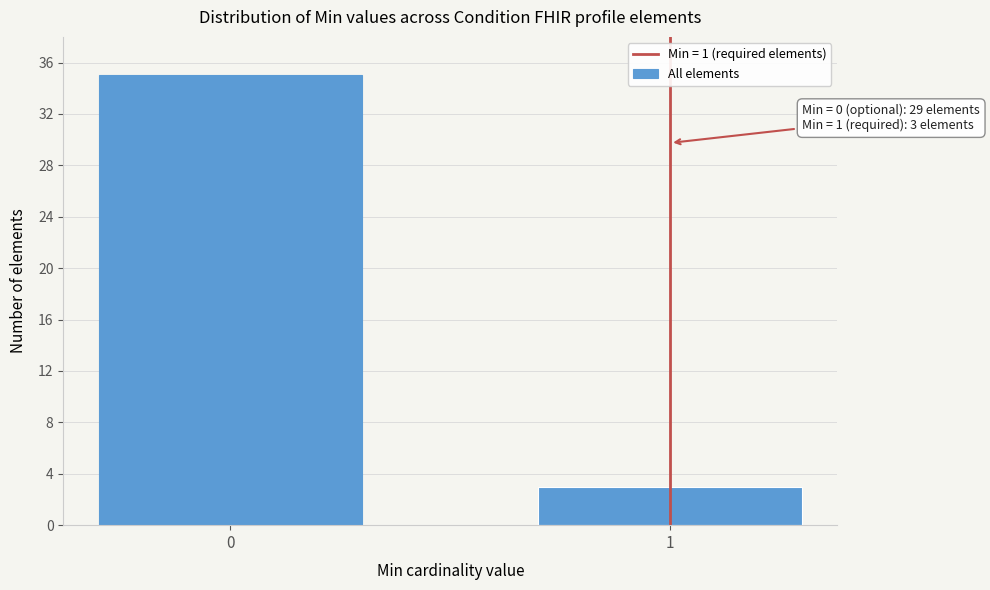

Reading left to right, transcribe all the data shown in this chart.

0=35	1=3